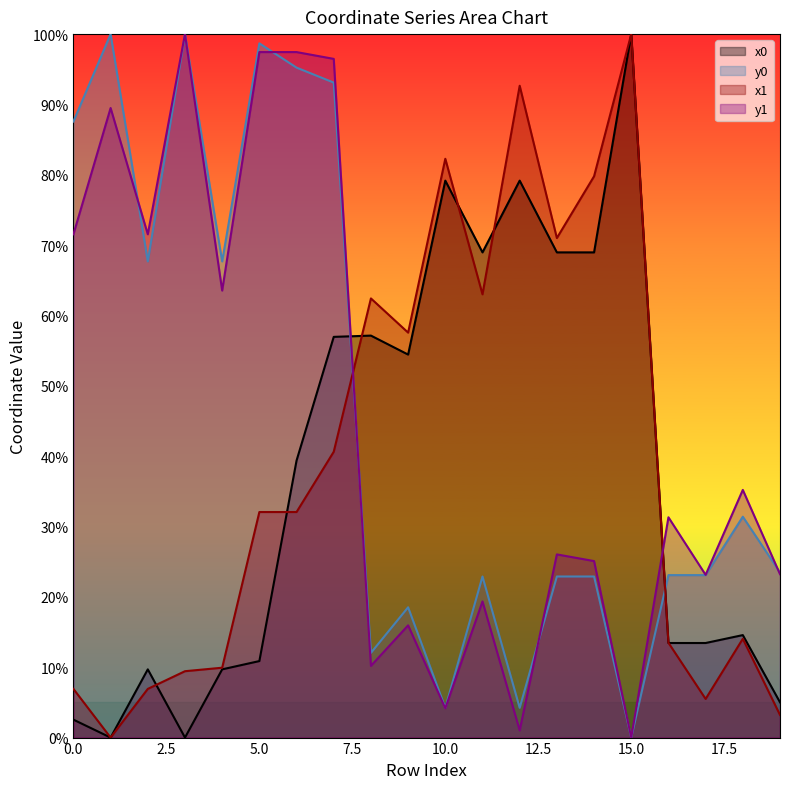

What is the total value across all series at 3?

209.4